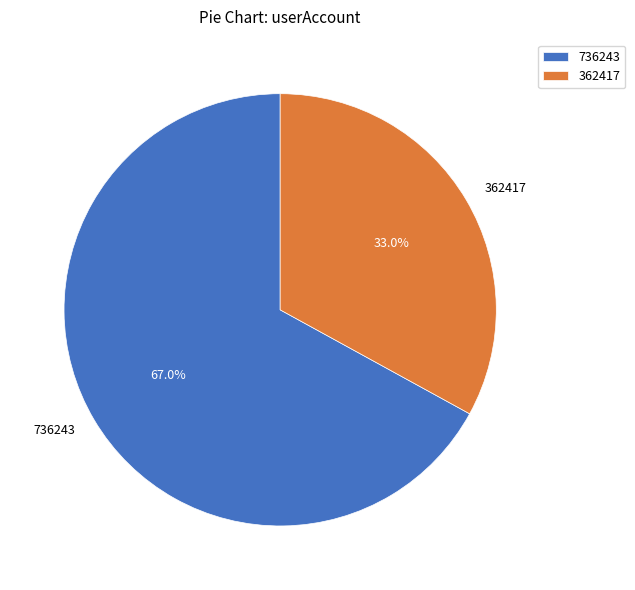

To the nearest percent, what is the difference between the 362417 and 736243 slice percentages?

34%